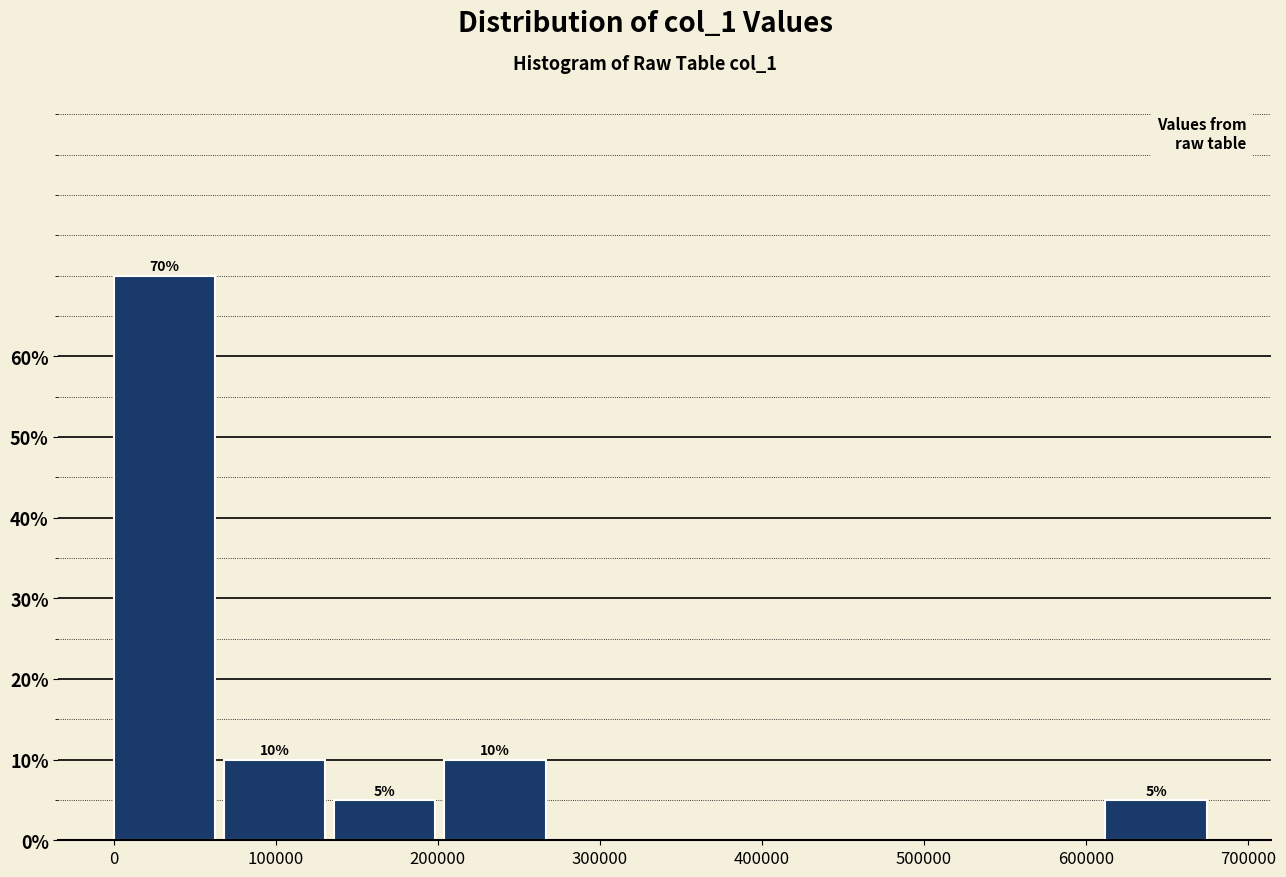

Which range on the x-axis has the tallest bar?

0 to 70000